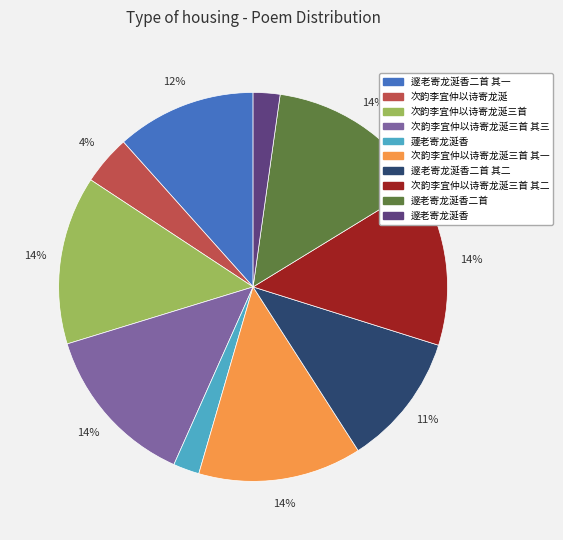

To the nearest percent, what is the difference between the largest and smallest slice percentages?

12%